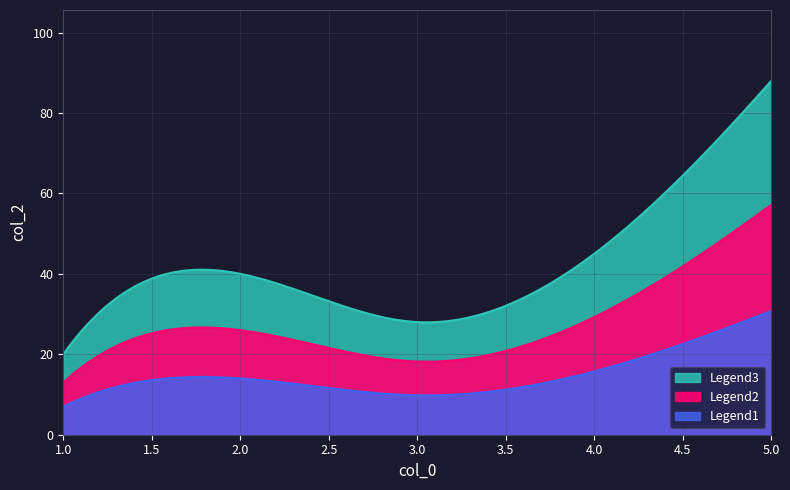

What is the difference between the values at 5 and 2?

48